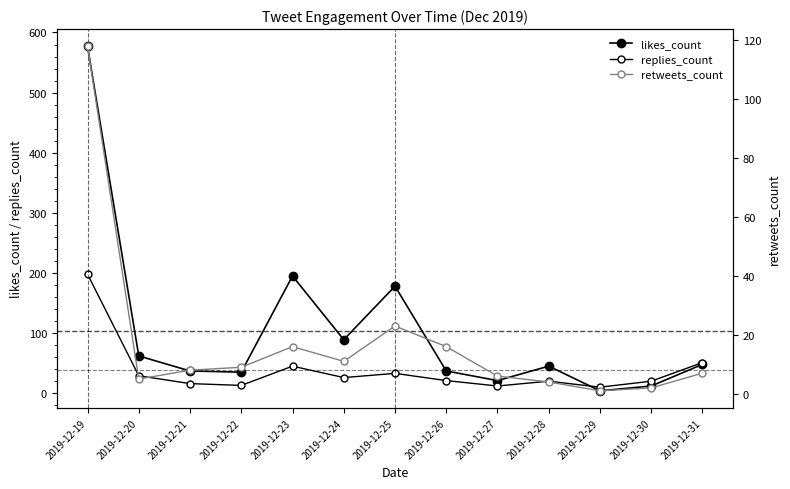

Which label corresponds to the smallest value in the chart?

2019-12-29